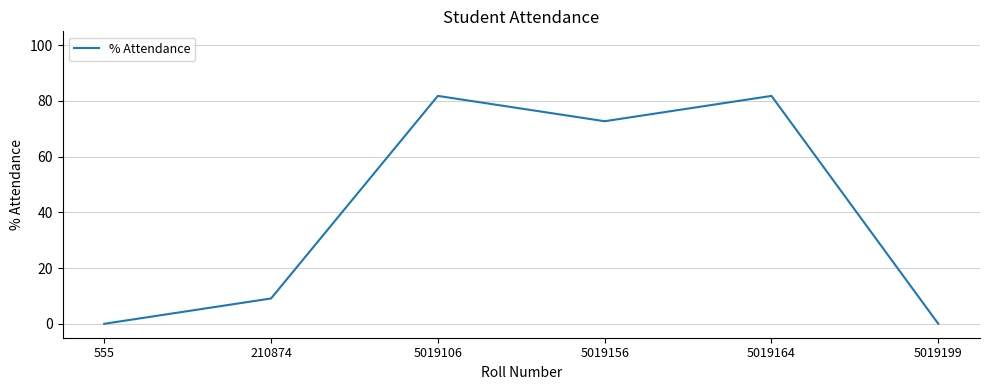

True or false: the data shows 72.7 at 5019156.

True